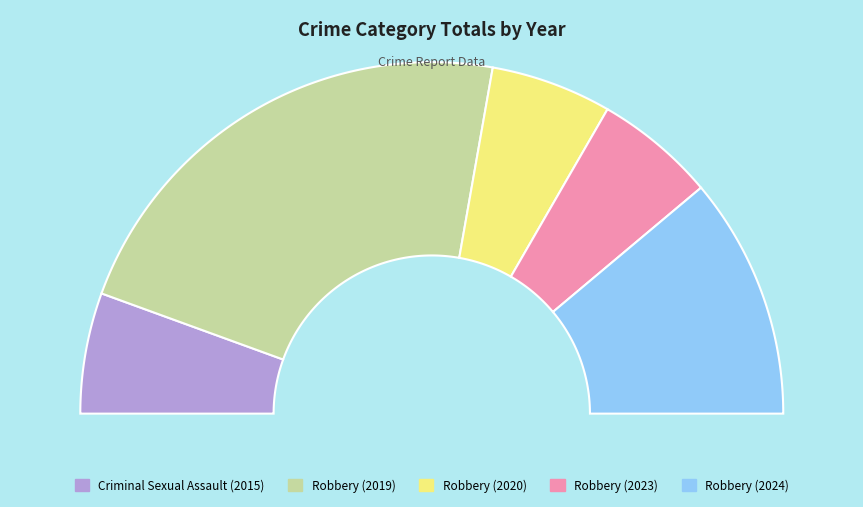

Does 2015 represent more than half of the total?

No